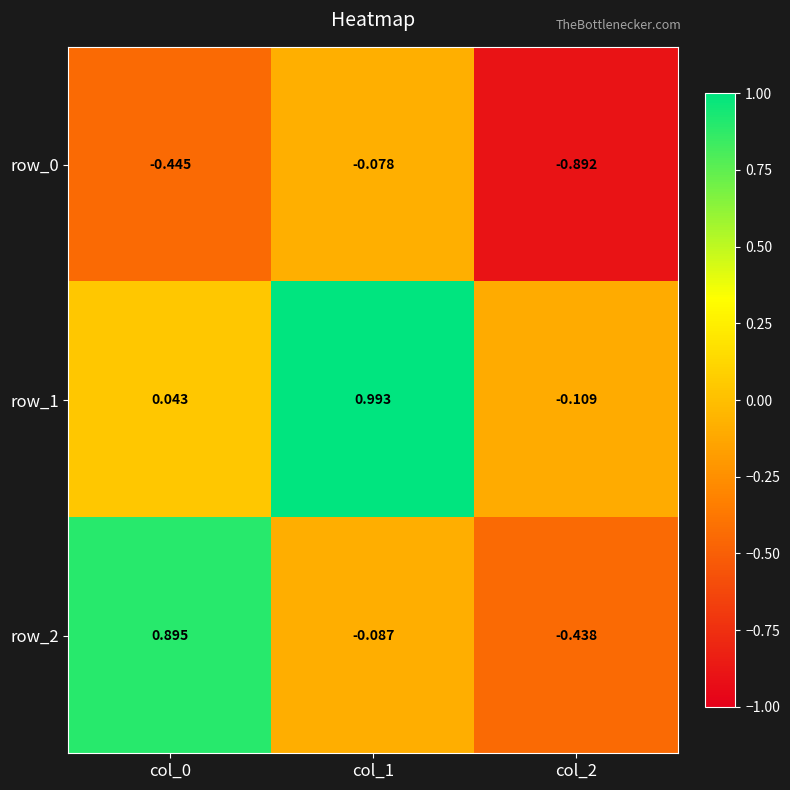

Which category has the highest value across all series?

col_1